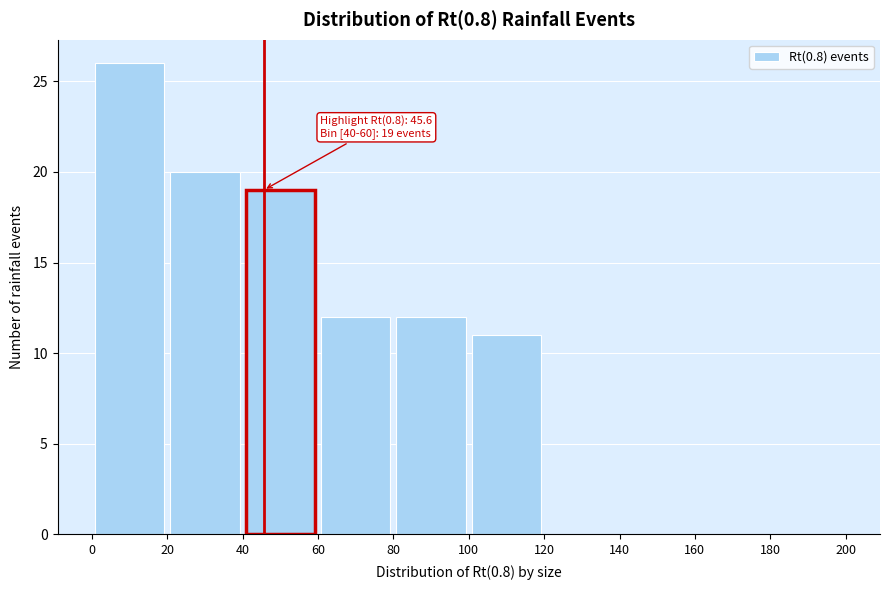

Over which range of the x-axis is the bar tallest?

0 to 20